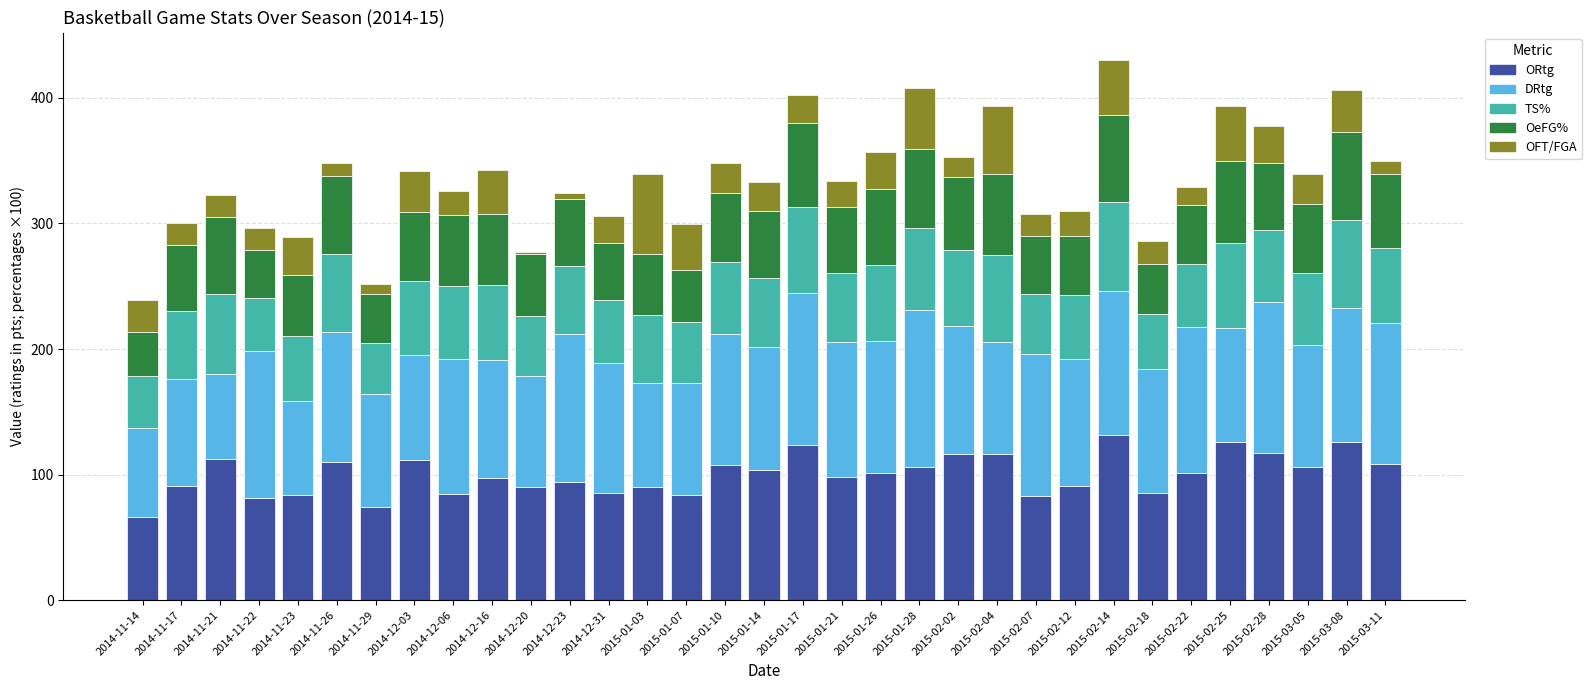

The value of ORtg at 2014-11-22 is 39.5. True or false?

False